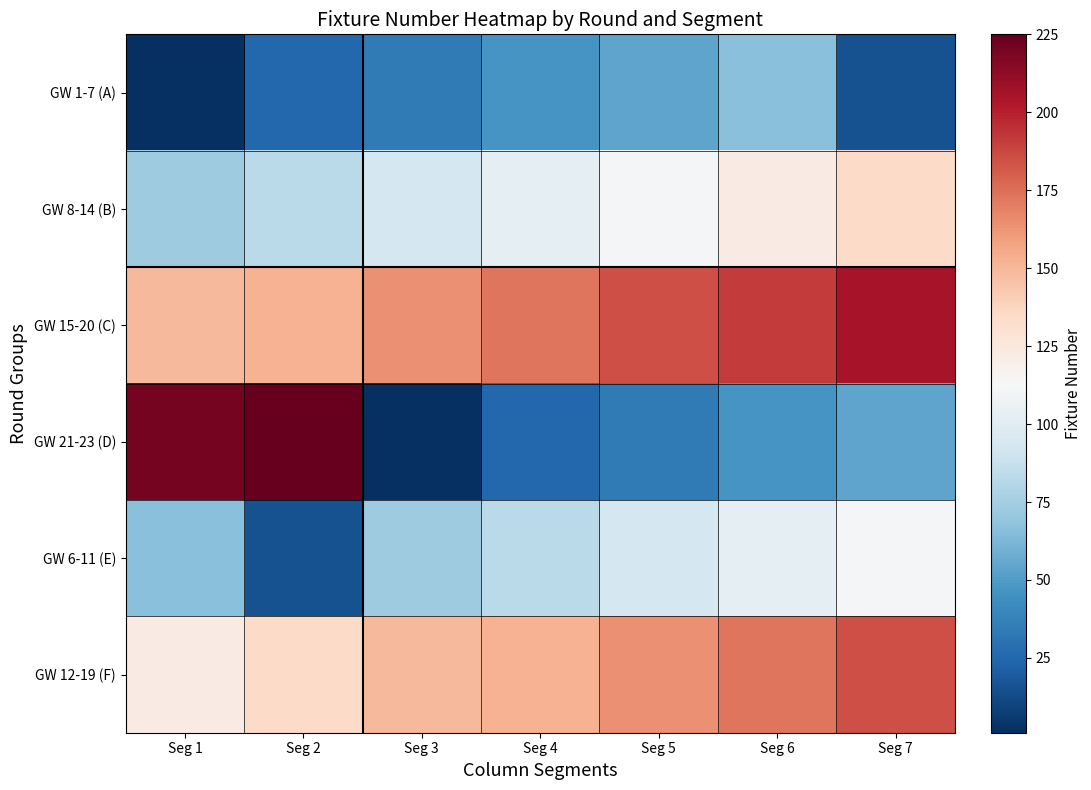

List the series in order of their peak value, highest first.

GW 21-23 (D), GW 15-20 (C), GW 12-19 (F), GW 8-14 (B), GW 6-11 (E), GW 1-7 (A)